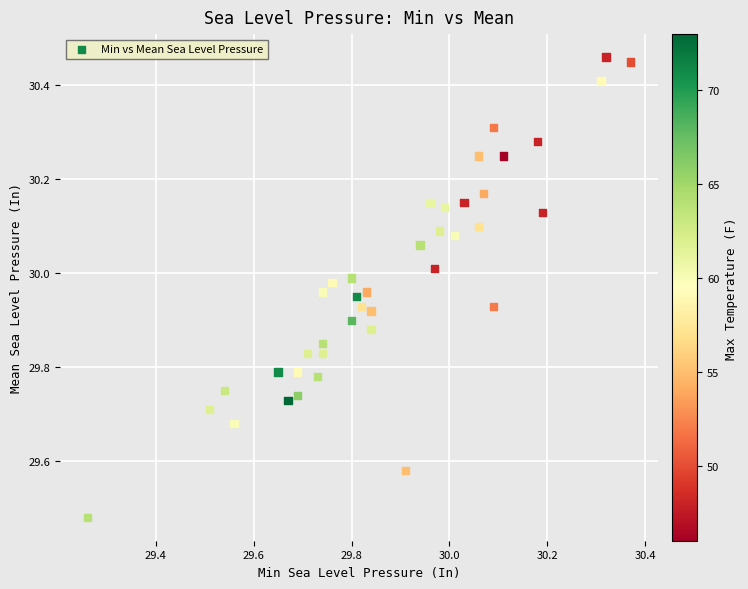

What is the range of Y values (max minus min)?

1.0